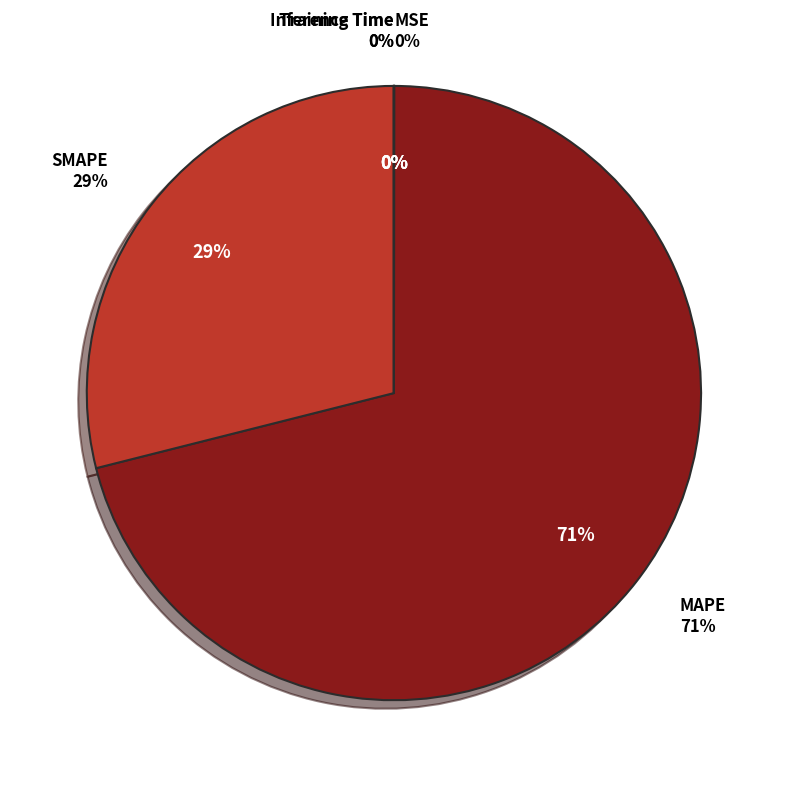

To the nearest percent, what percentage of the pie is MAPE?

71%